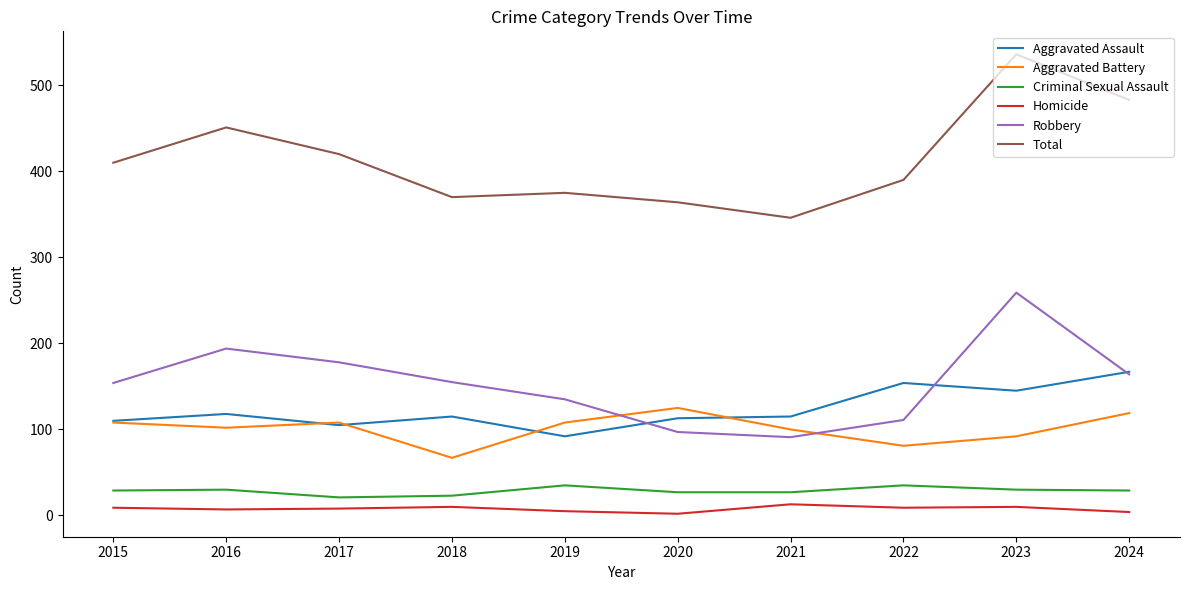

Which series has the largest range (max minus min)?

Total